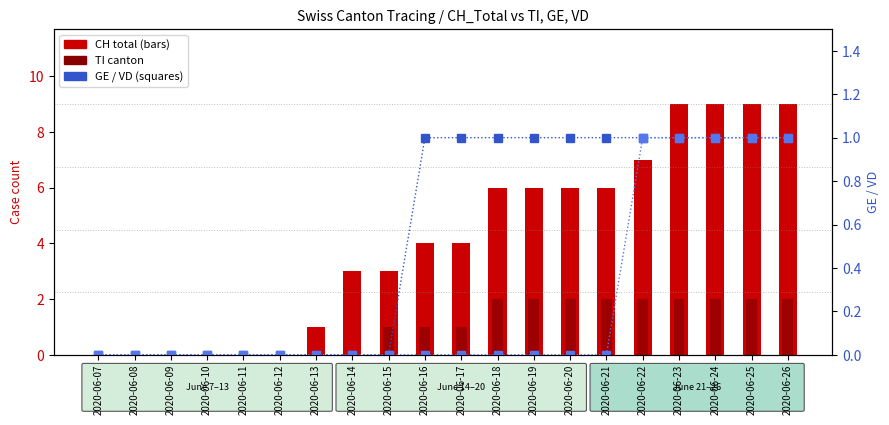

Is the value of GE at 2020-06-08 greater than the value of VD at 2020-06-19?

No